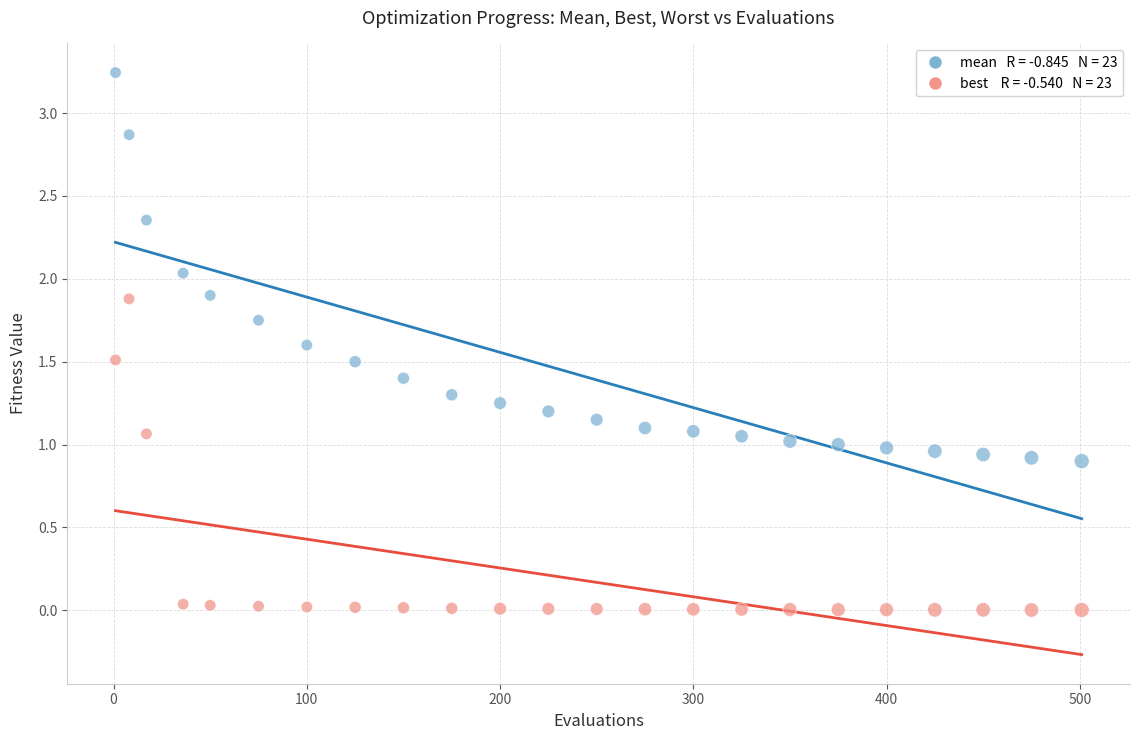

Across all data points, what is the range of X values (max minus min)?

500.0